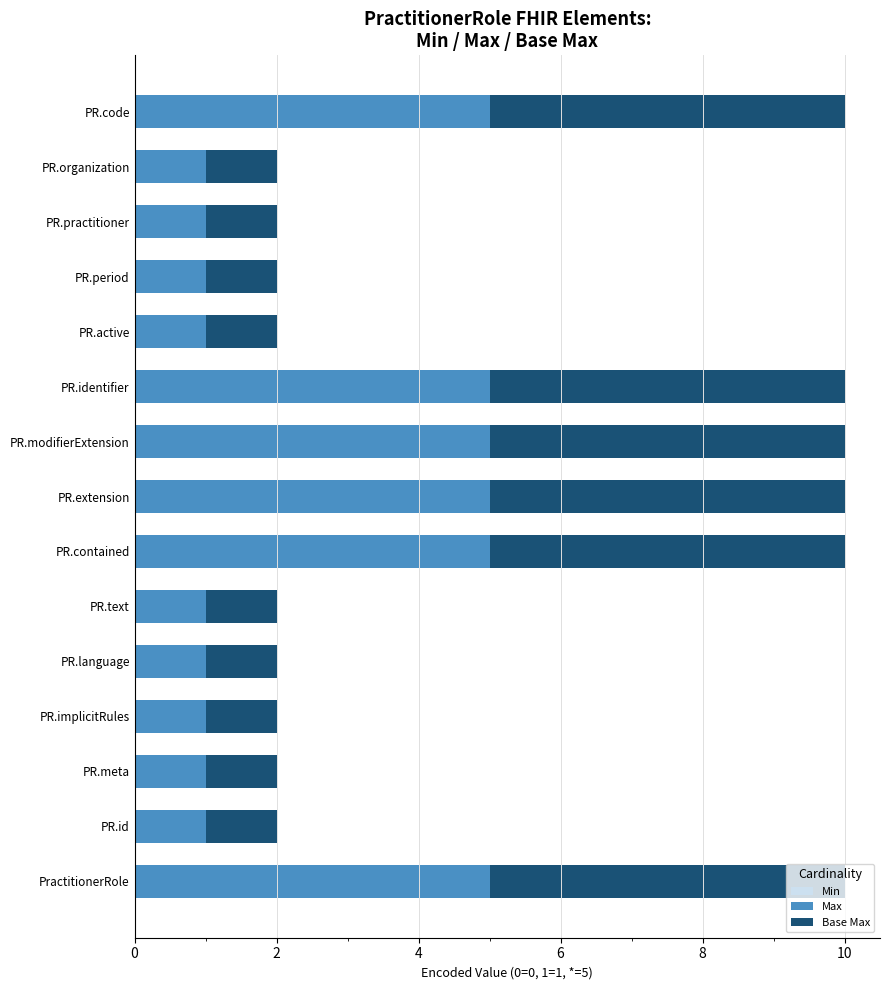

What is the maximum value for Max?

5